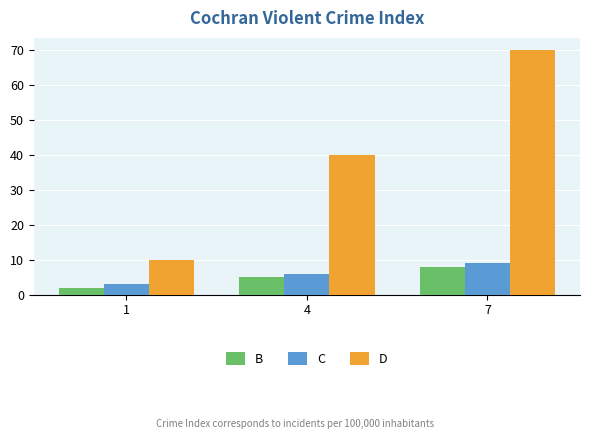

Reading left to right, transcribe all the data shown in this chart.

B: 2	5	8
C: 3	6	9
D: 10	40	70